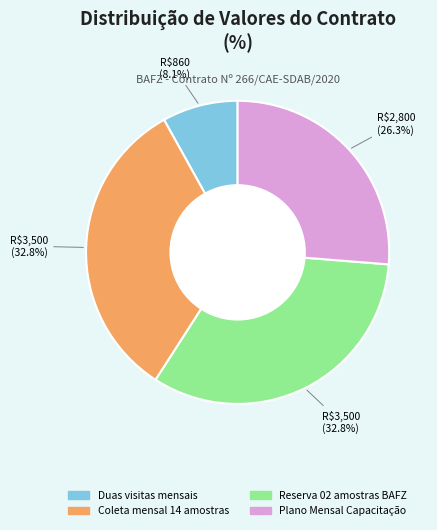

Does Plano Mensal Capacitação represent more than half of the total?

No